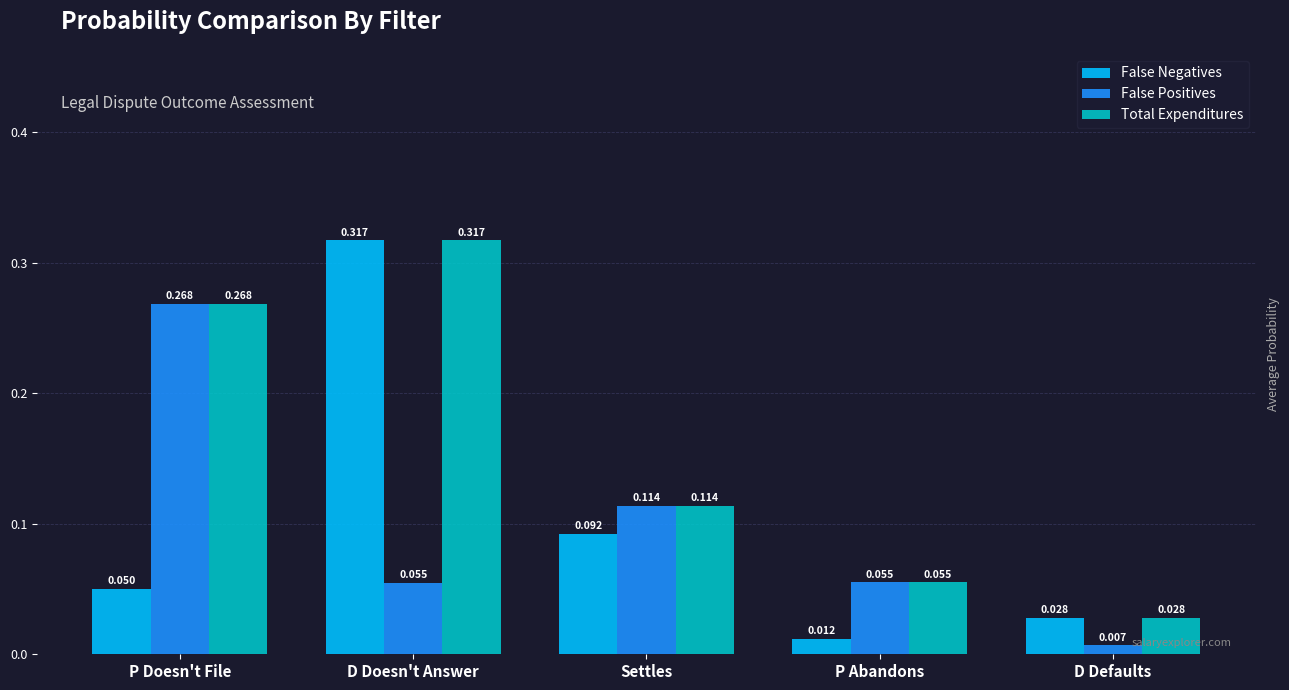

Between D Doesn't Answer and Settles, which series saw the biggest shift?

False Negatives